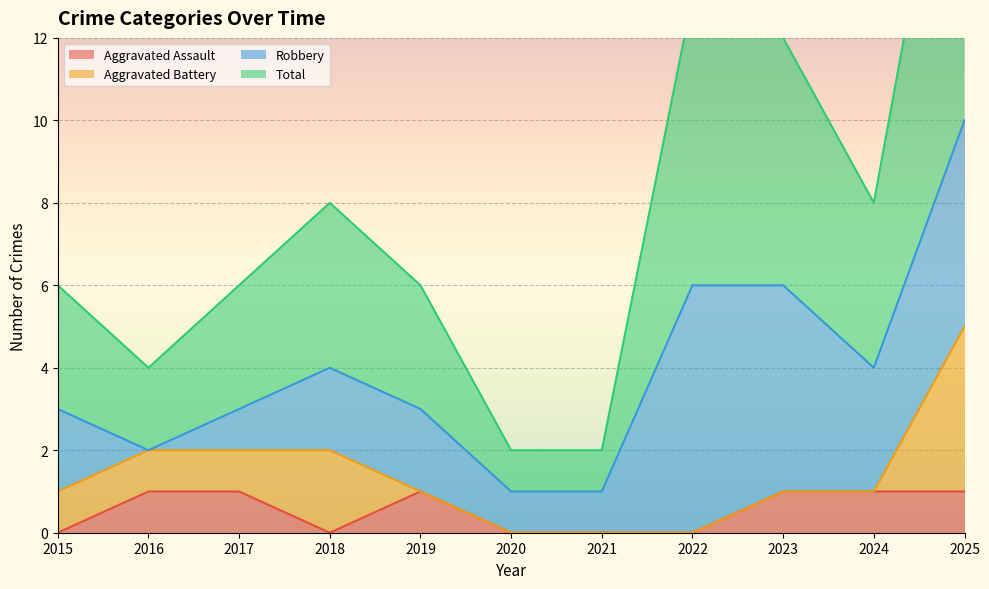

True or false: Total has more than 0 interior local peaks.

True